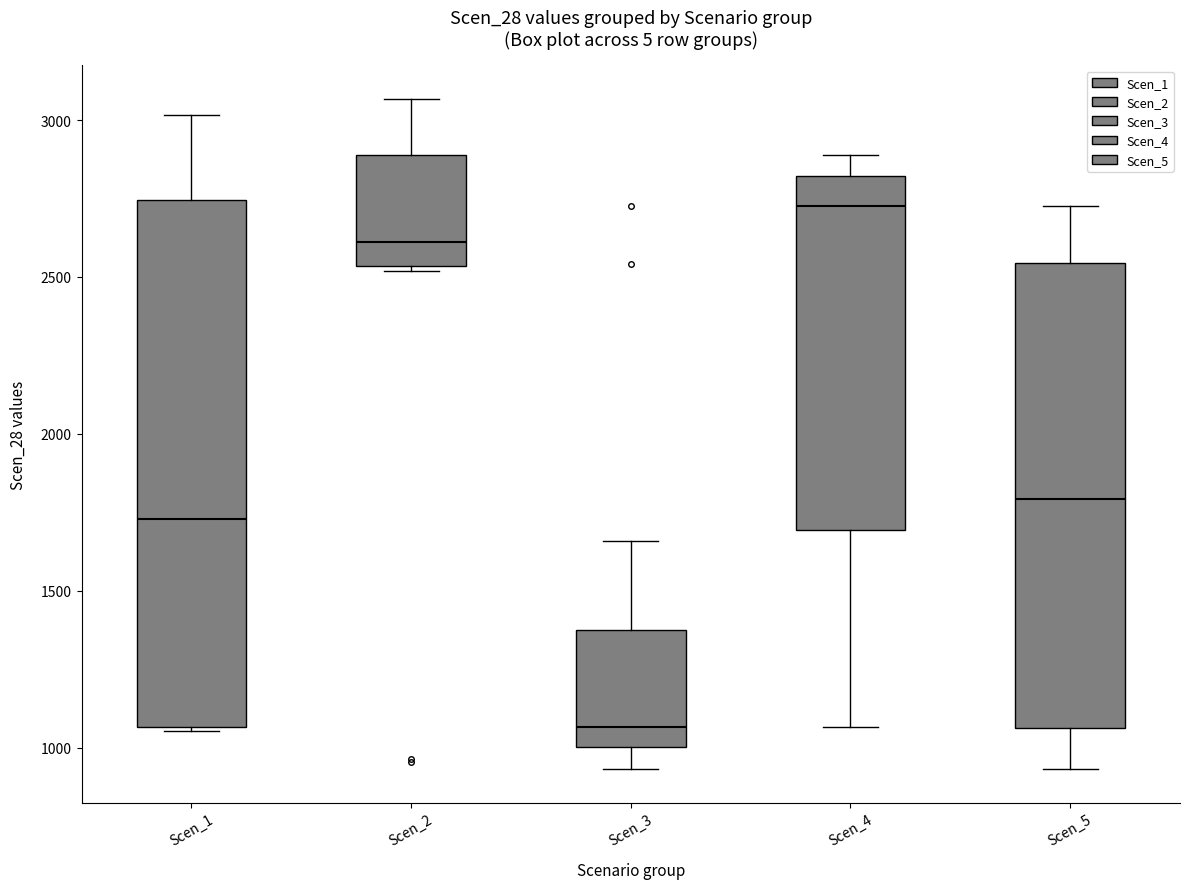

Which box has the lowest median line?

Scen_3